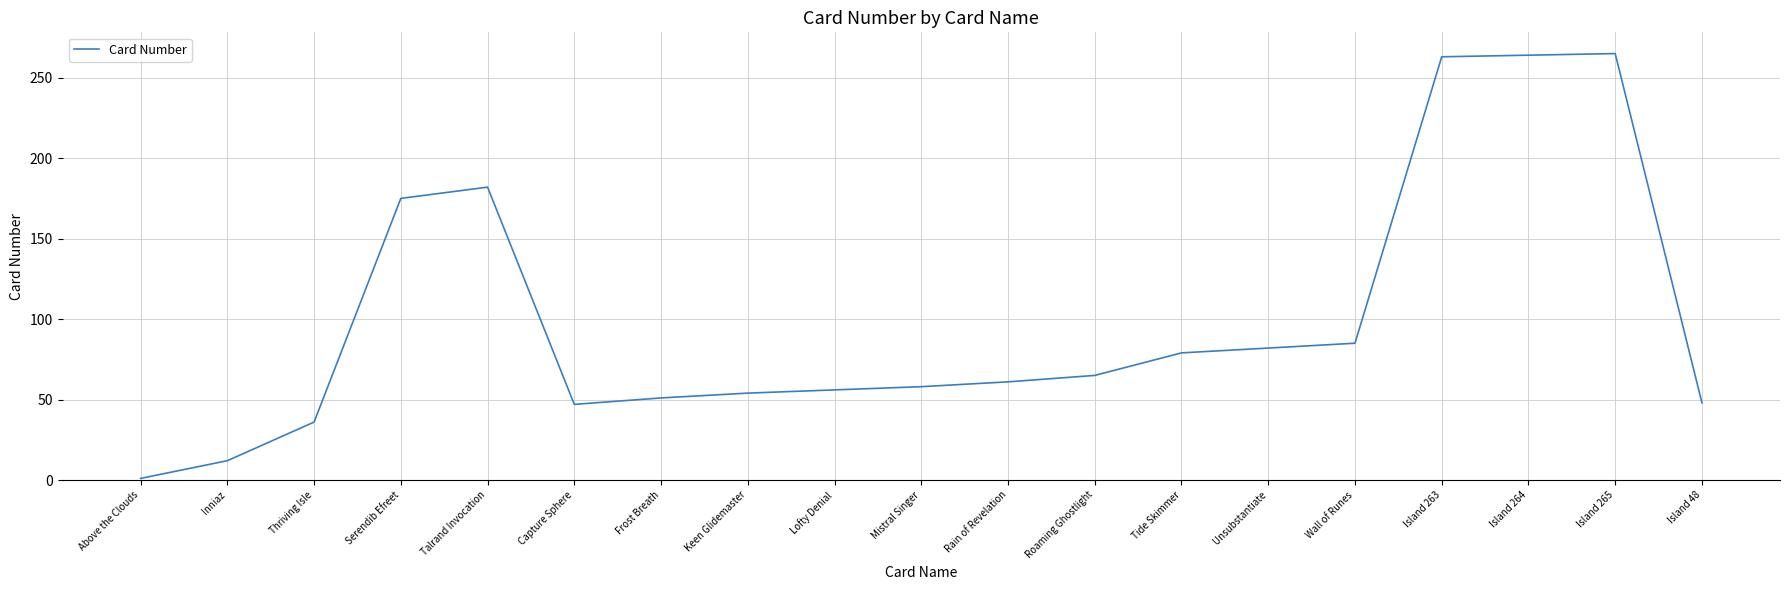

At which category does the chart reach its minimum across all series?

Above the Clouds